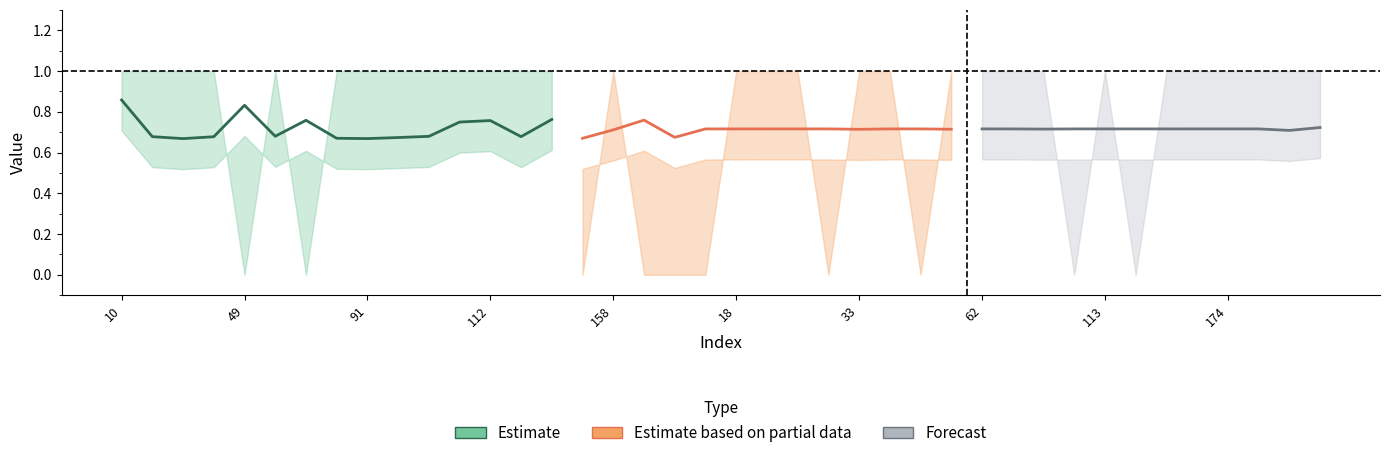

Rank the categories by y_true value from highest to lowest.

10, 26, 35, 40, 50, 77, 91, 101, 108, 110, 112, 117, 153, 158, 18, 28, 29, 33, 34, 54, 62, 65, 80, 113, 157, 160, 174, 180, 3, 9, 49, 76, 154, 159, 176, 13, 30, 48, 90, 119